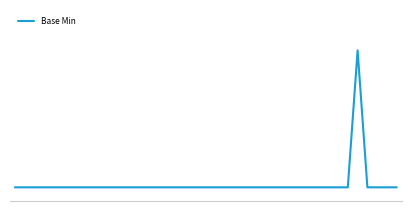

Does the chart display data point markers on the line(s)?

No